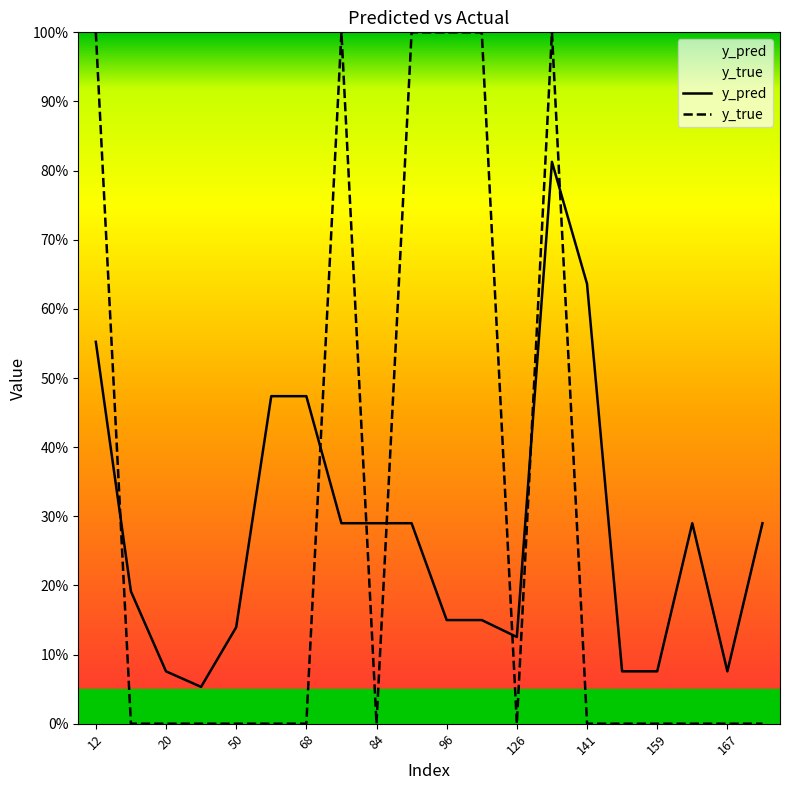

Which has a higher value, 158 or 12?

12